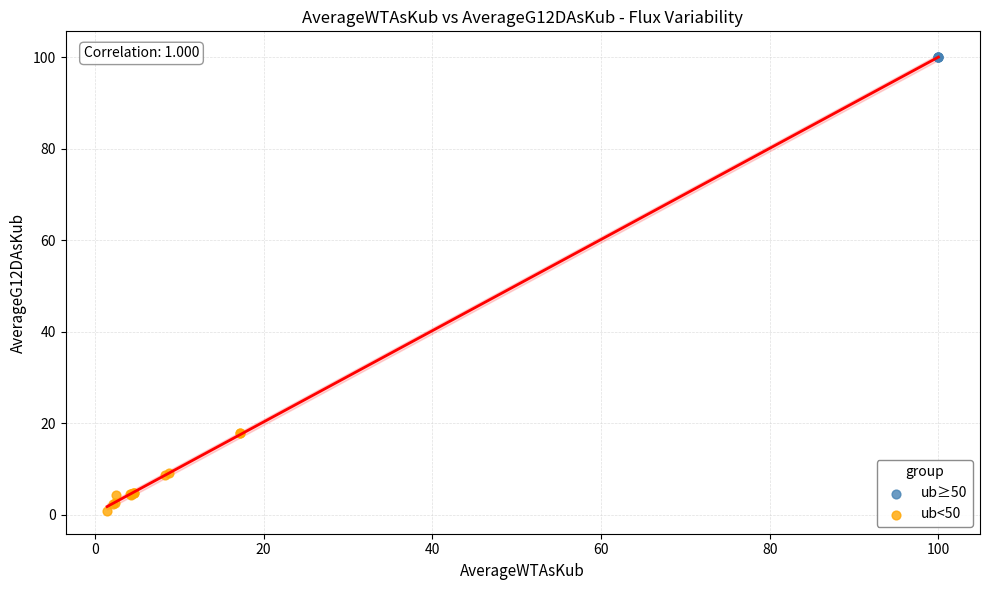

Which series reaches the maximum Y coordinate?

ub≥50